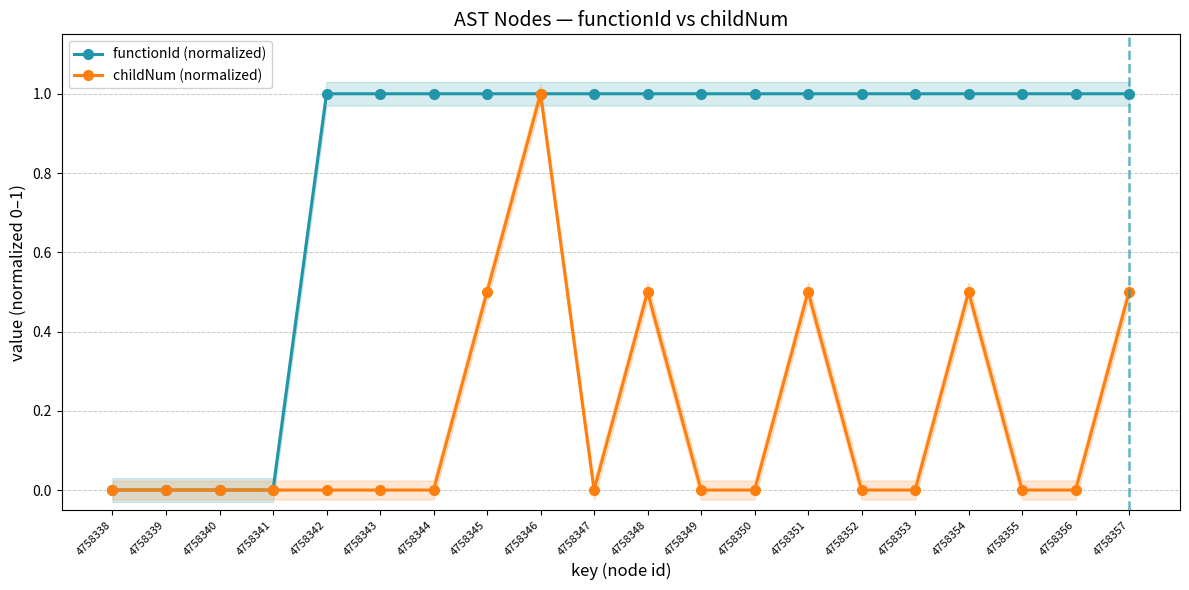

At 4758341, list the series in order from smallest to largest.

functionId (normalized), childNum (normalized)